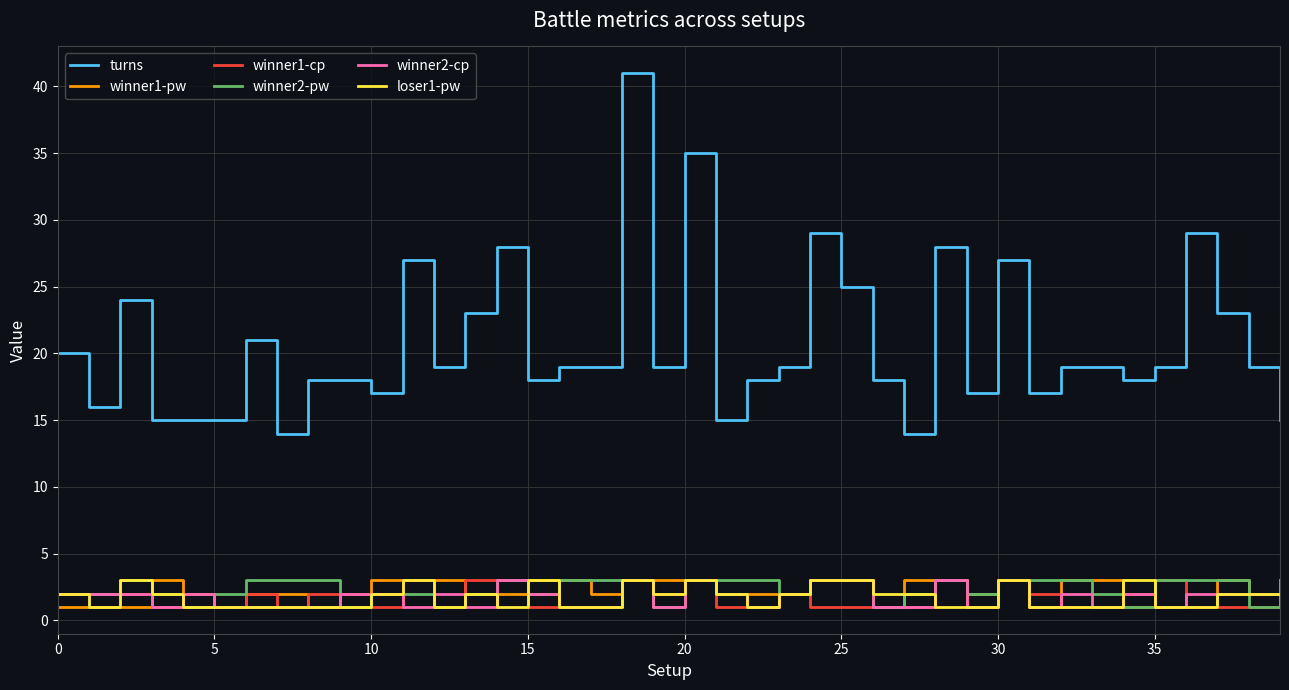

Is this an area chart (filled region under the line)?

No